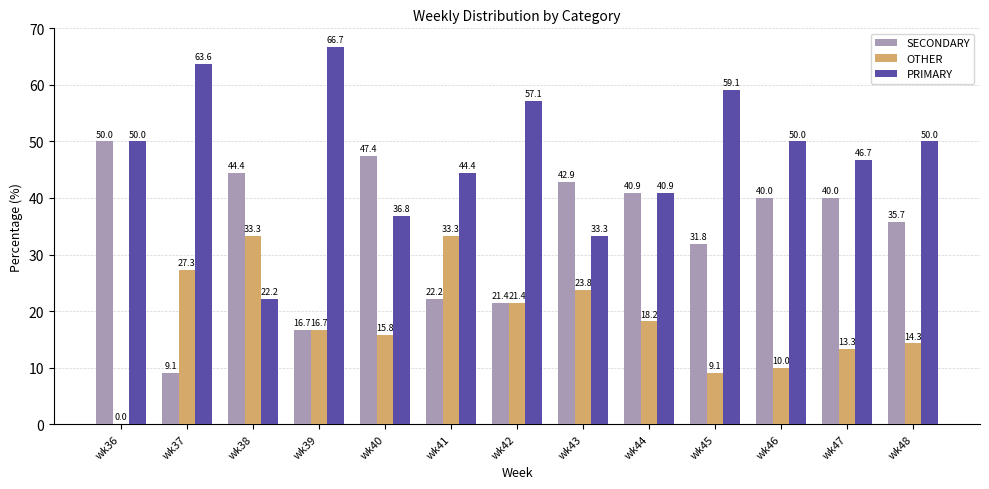

Reading left to right, list all the values displayed in this chart.

SECONDARY: 50.0	9.1	44.4	16.7	47.4	22.2	21.4	42.9	40.9	31.8	40.0	40.0	35.7
OTHER: 0.0	27.3	33.3	16.7	15.8	33.3	21.4	23.8	18.2	9.1	10.0	13.3	14.3
PRIMARY: 50.0	63.6	22.2	66.7	36.8	44.4	57.1	33.3	40.9	59.1	50.0	46.7	50.0